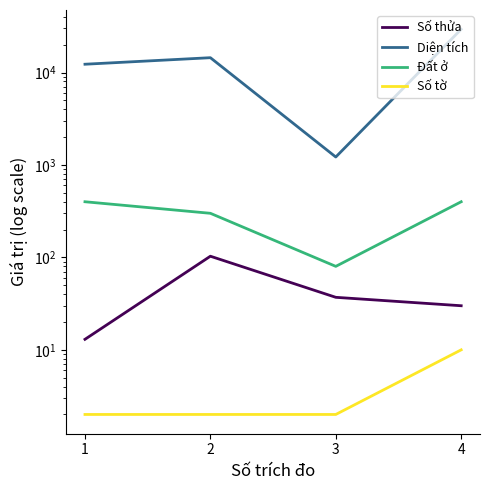

At which label is Số thửa closest to 58?

3